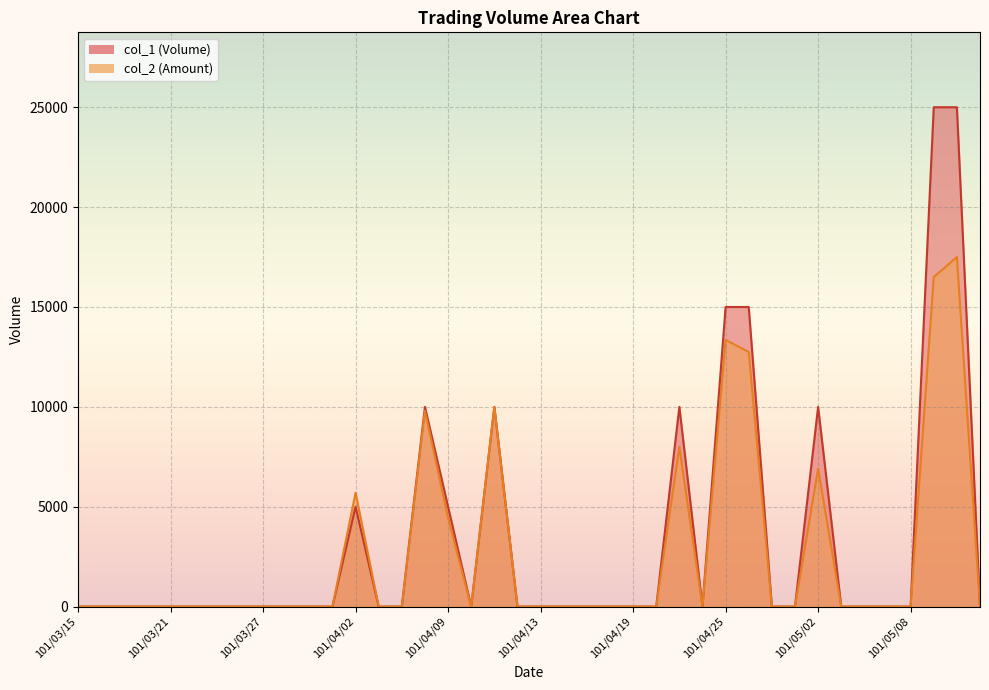

How many lines are shown in the chart?

2